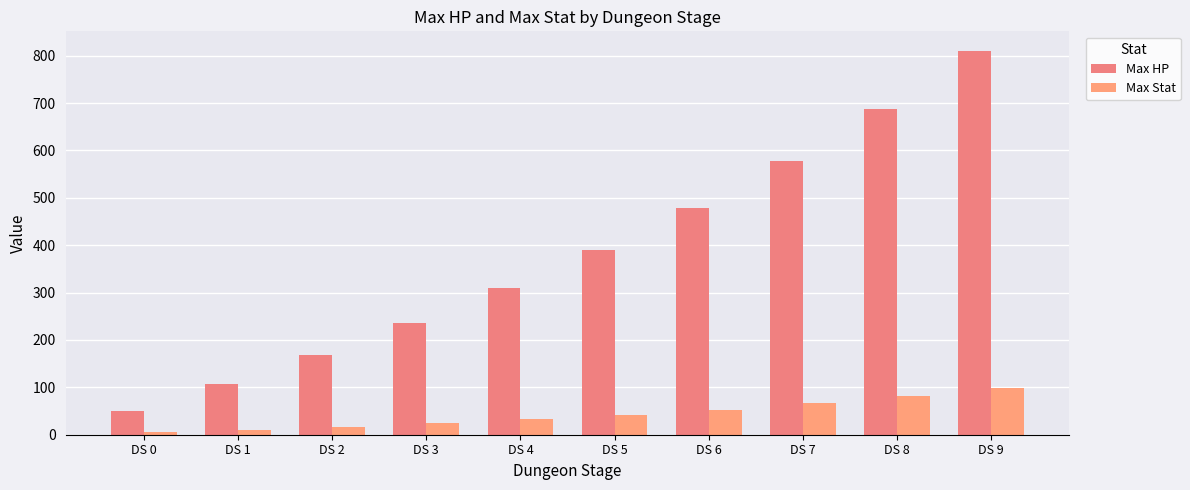

How many bars are there in each group?

2